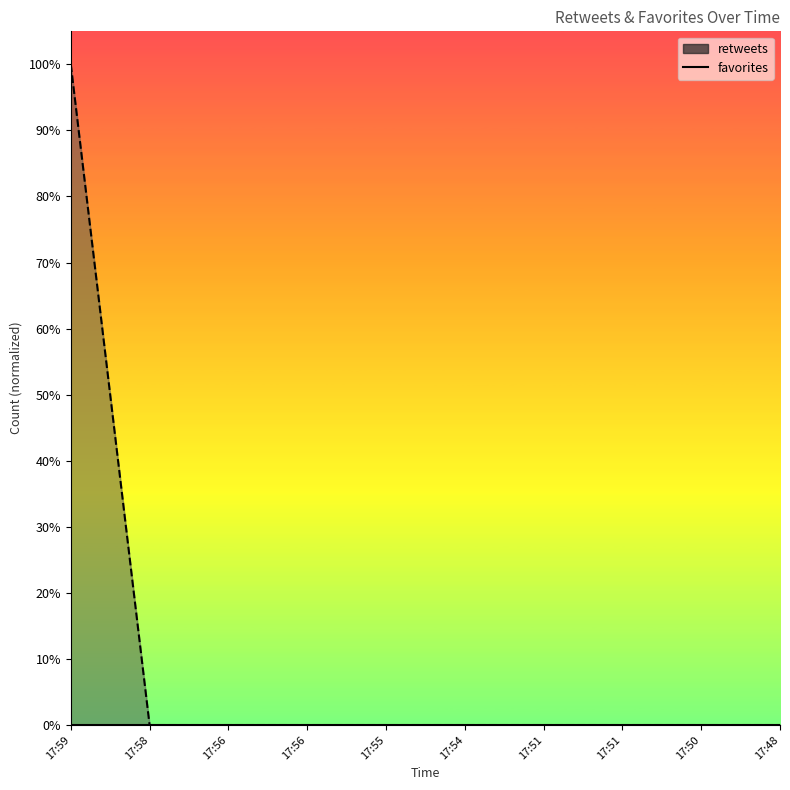

How many positive values are there?

1